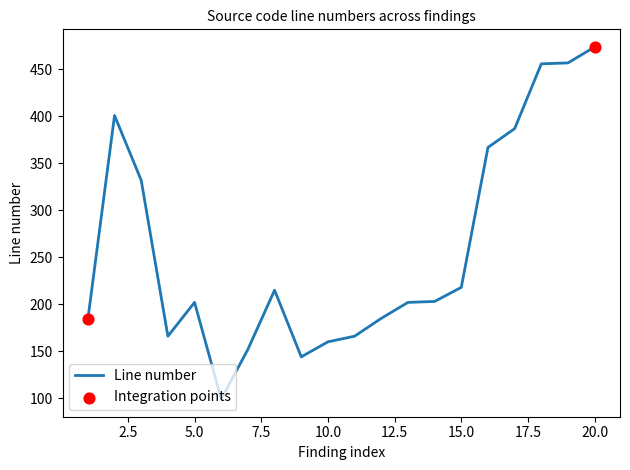

What is the maximum value shown in the chart?

474